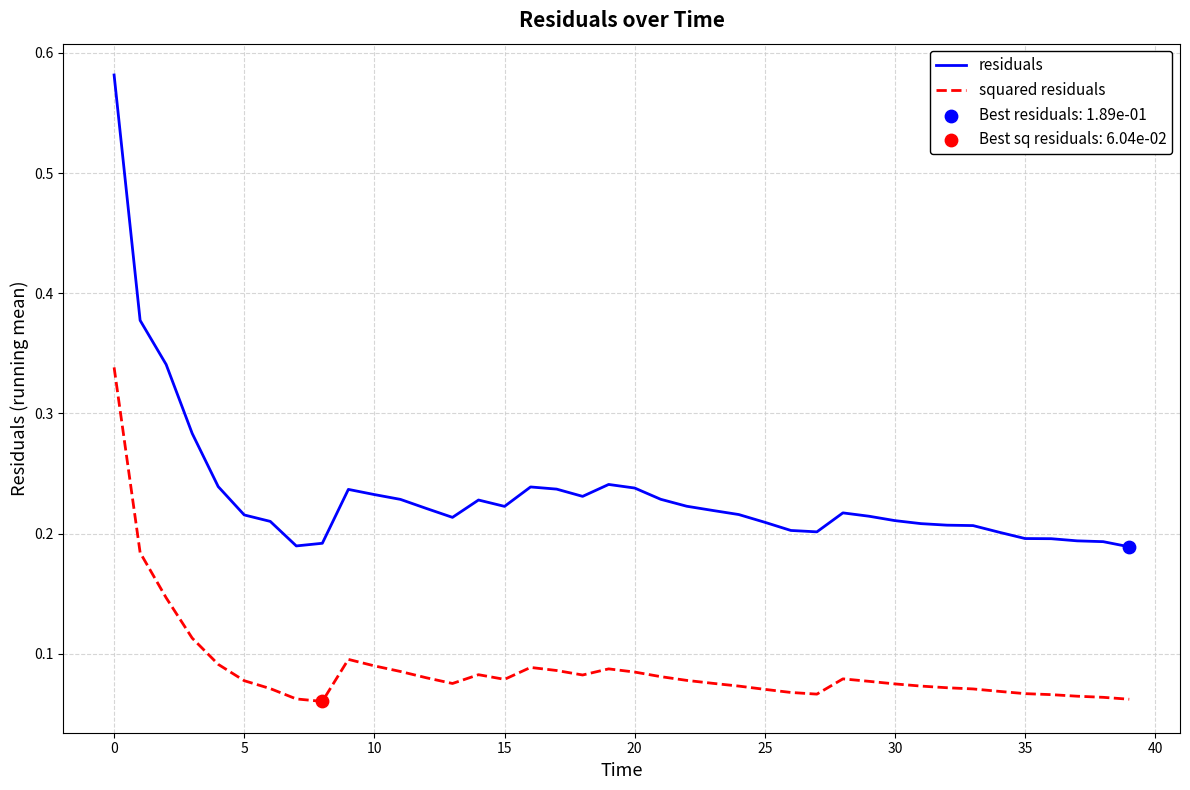

At how many categories does at least one series exceed 0?

40